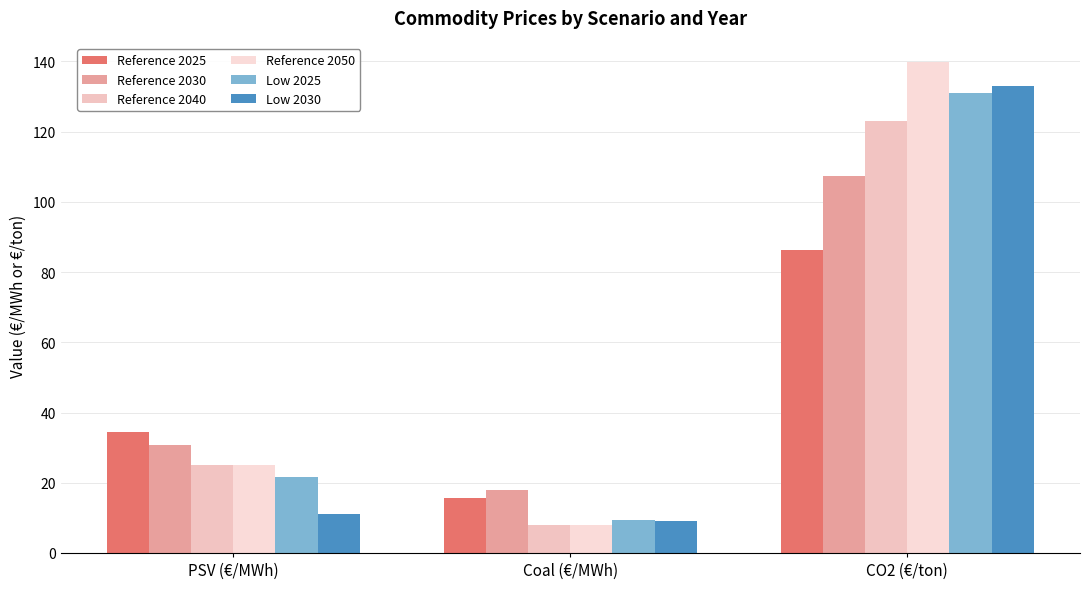

What value does the Low 2030 series have at Coal (€/MWh)?

9.0